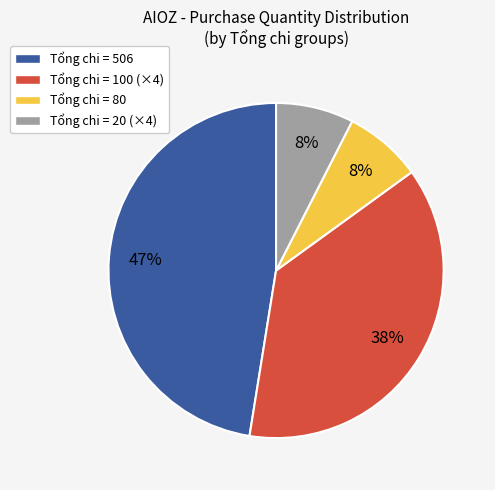

Which has a higher value, Tổng chi = 506 or Tổng chi = 80?

Tổng chi = 506